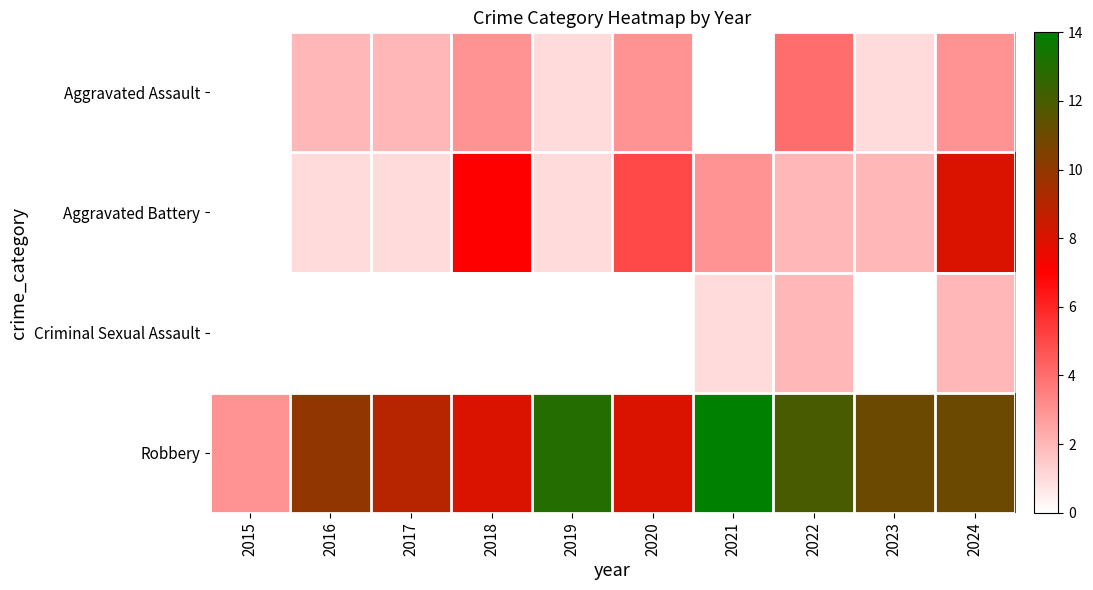

Between 2016 and 2024, which series saw the biggest shift?

Aggravated Battery